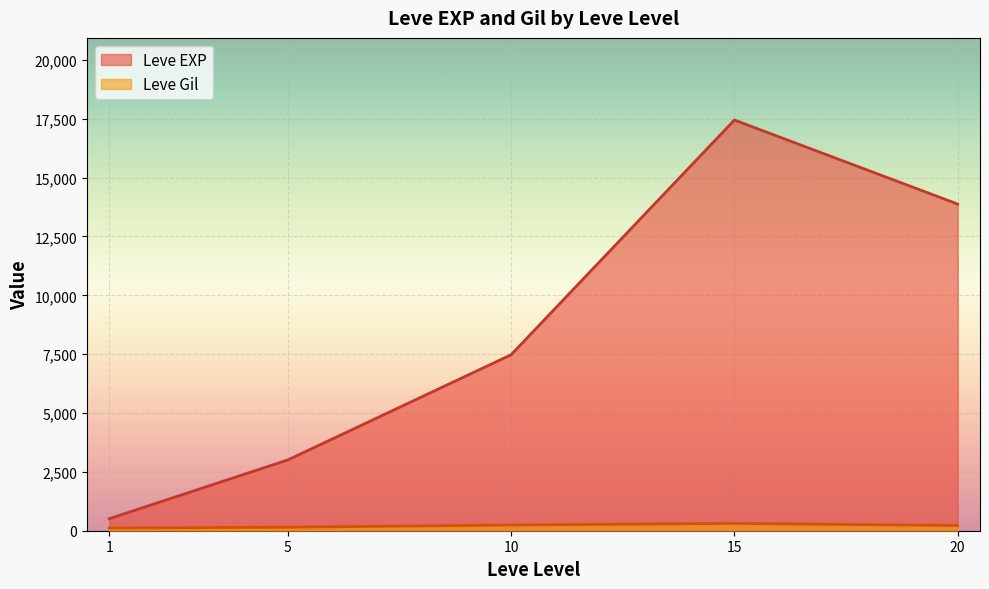

What is the total value across all series at 5?

3157.7